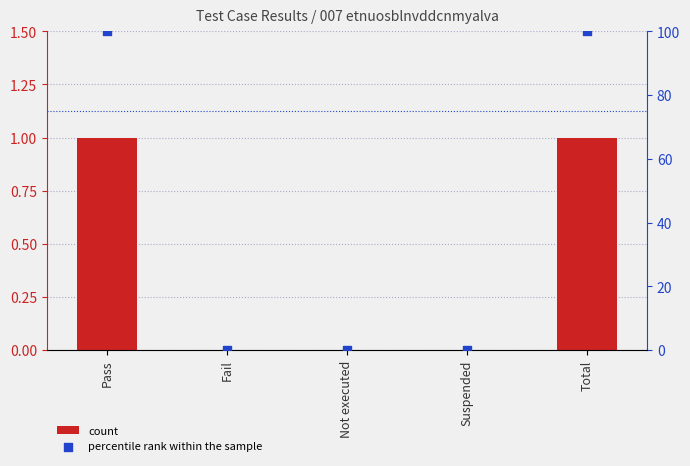

Which series contains the highest Y value?

percentile rank within the sample